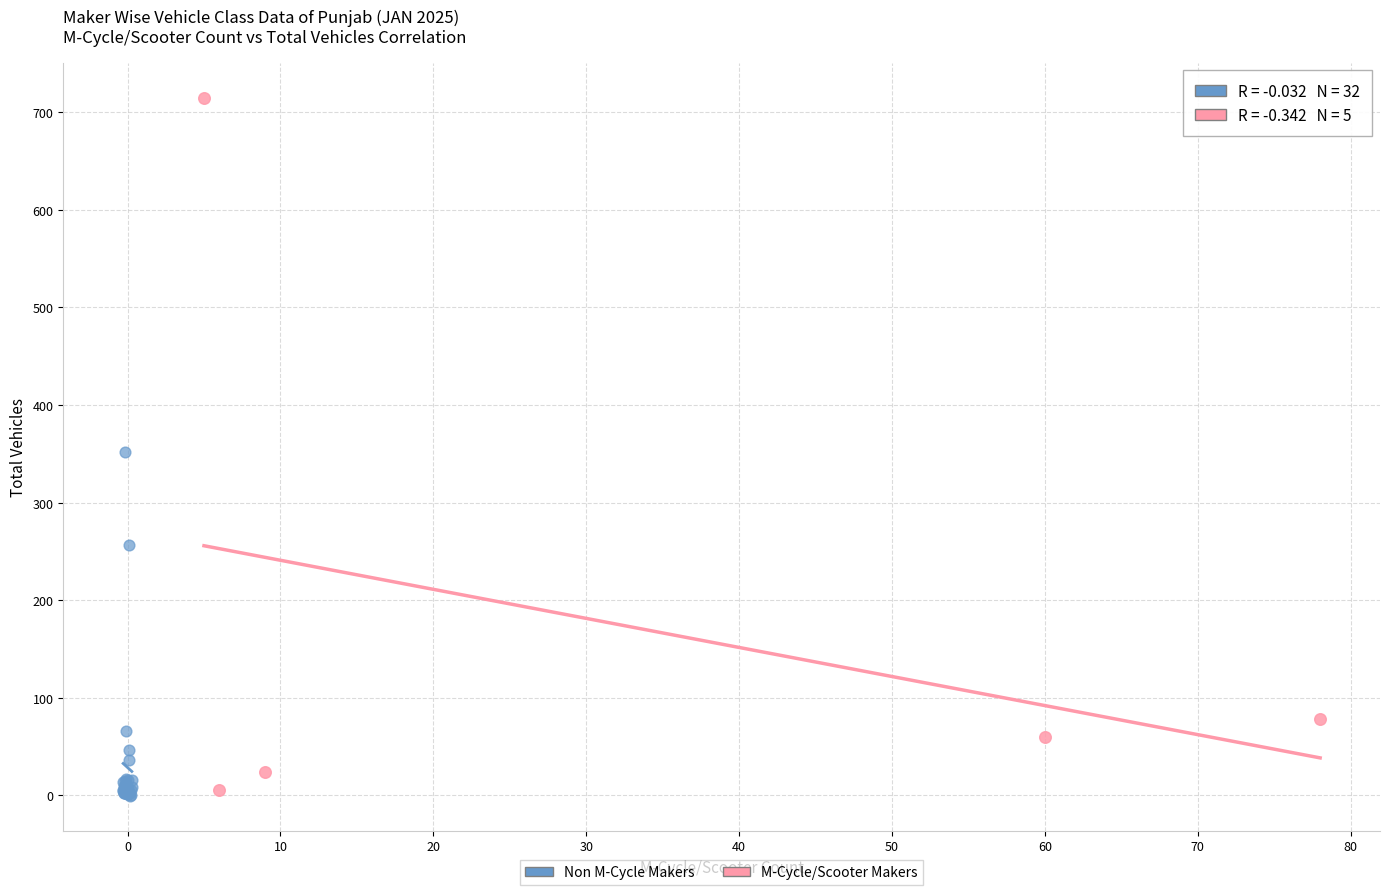

Which series has the largest Y range (max minus min)?

M-Cycle/Scooter Makers